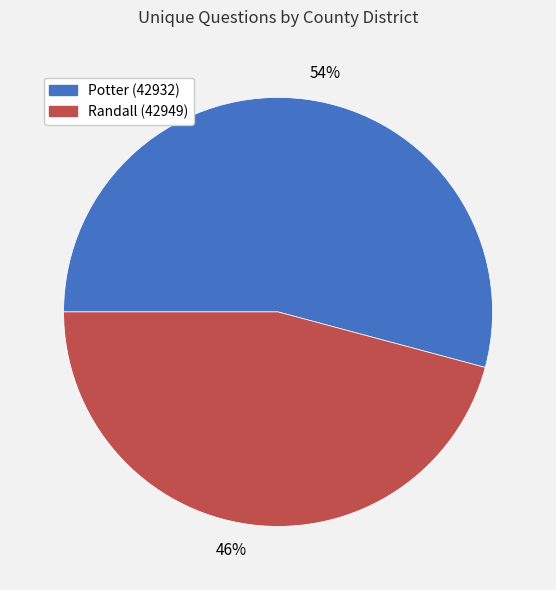

Which category accounts for the majority?

54%